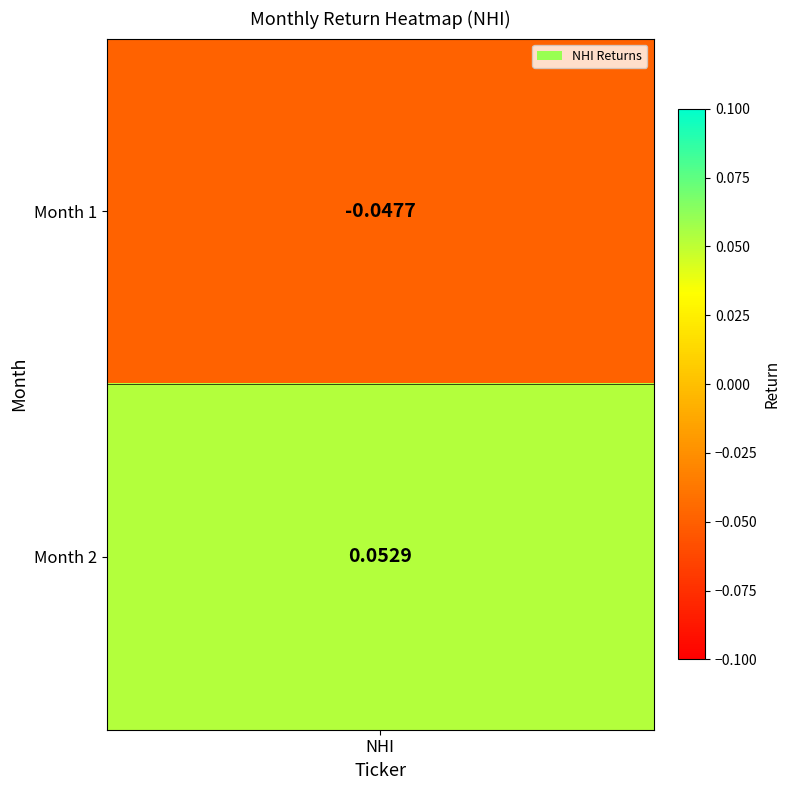

Rank the categories by value from lowest to highest.

1, 2